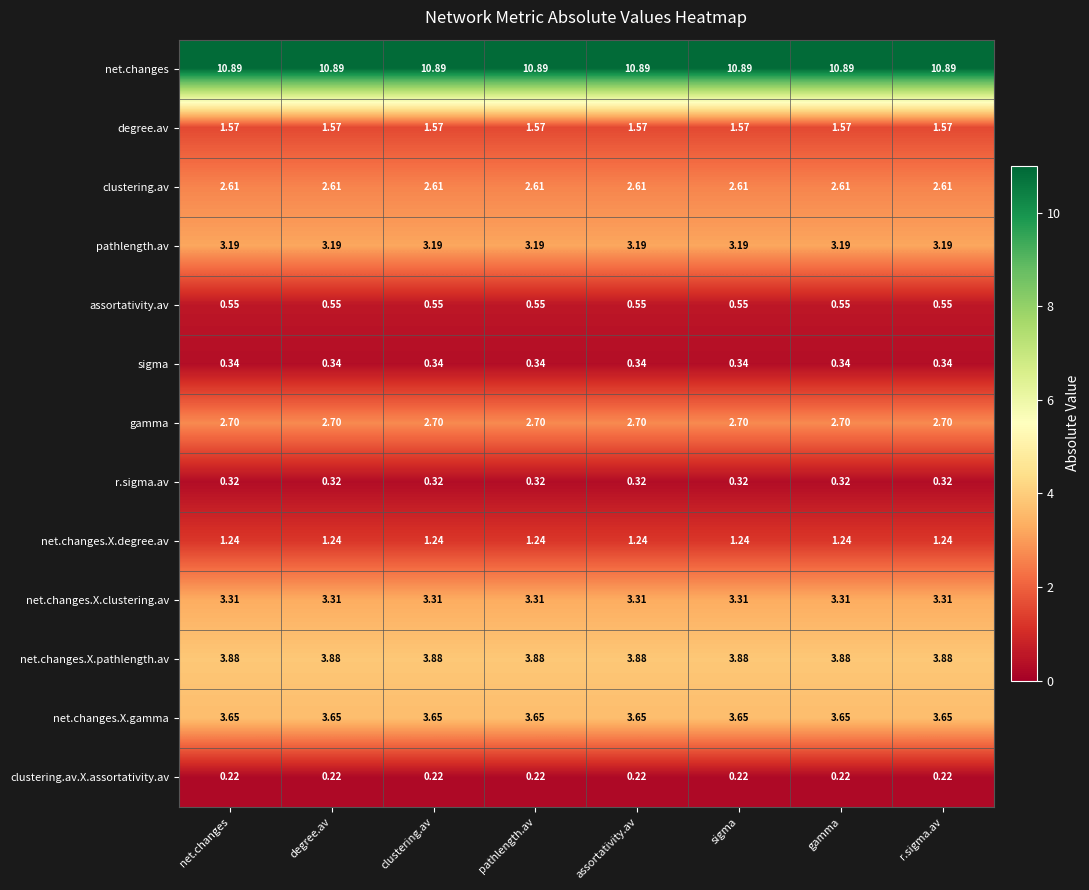

Is the value of assortativity.av at sigma greater than the value of degree.av at sigma?

No